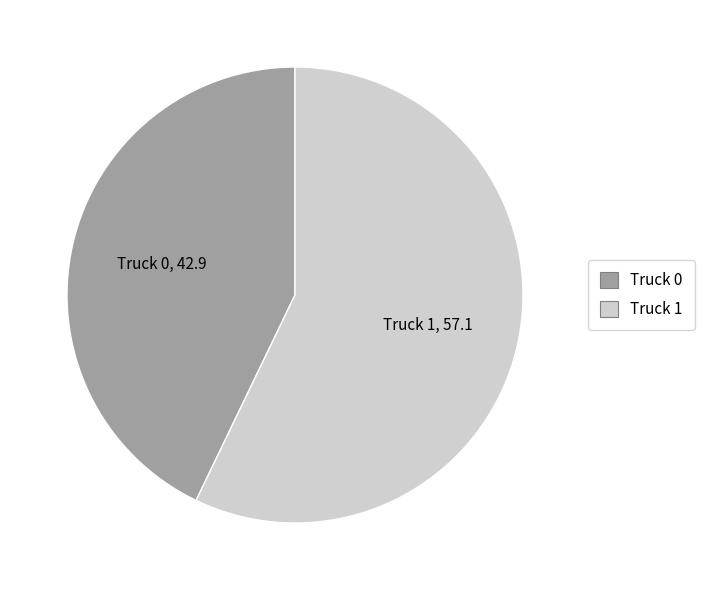

Do Truck 0 and Truck 1 together represent more than half of the pie?

Yes